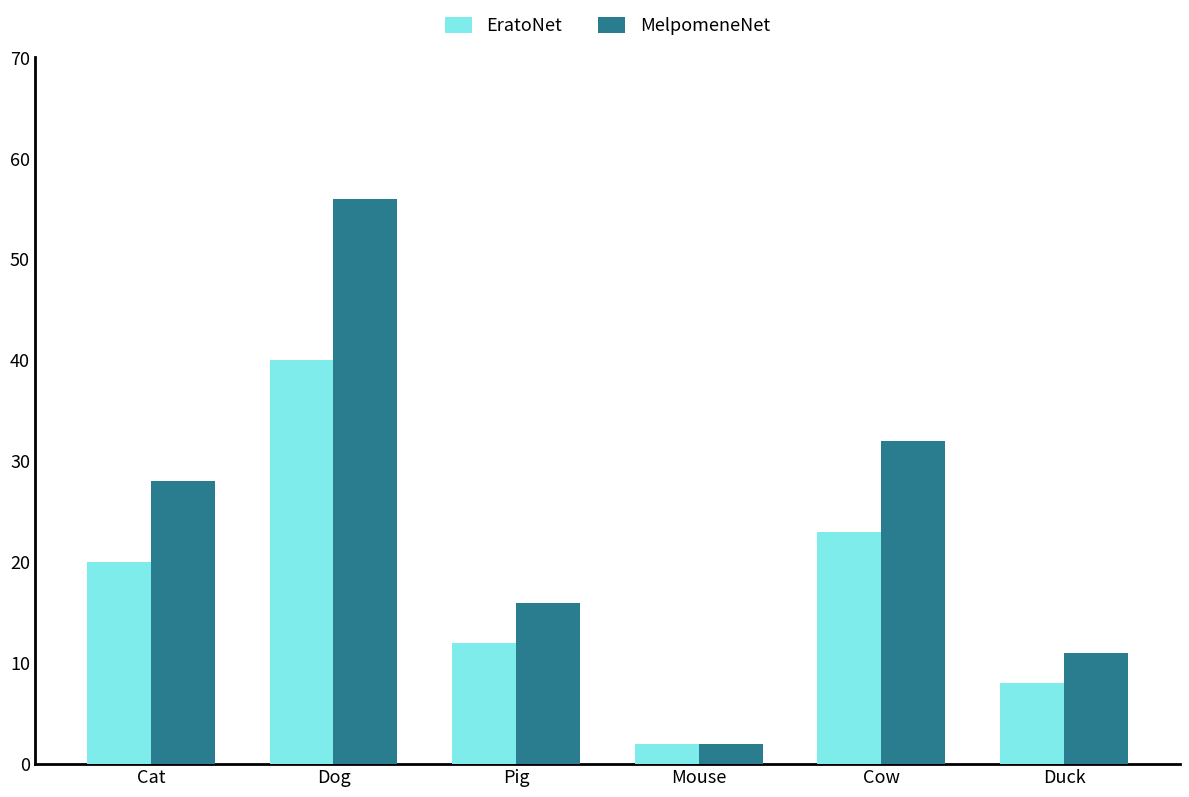

Read the EratoNet value at Dog, to the nearest 5.

40